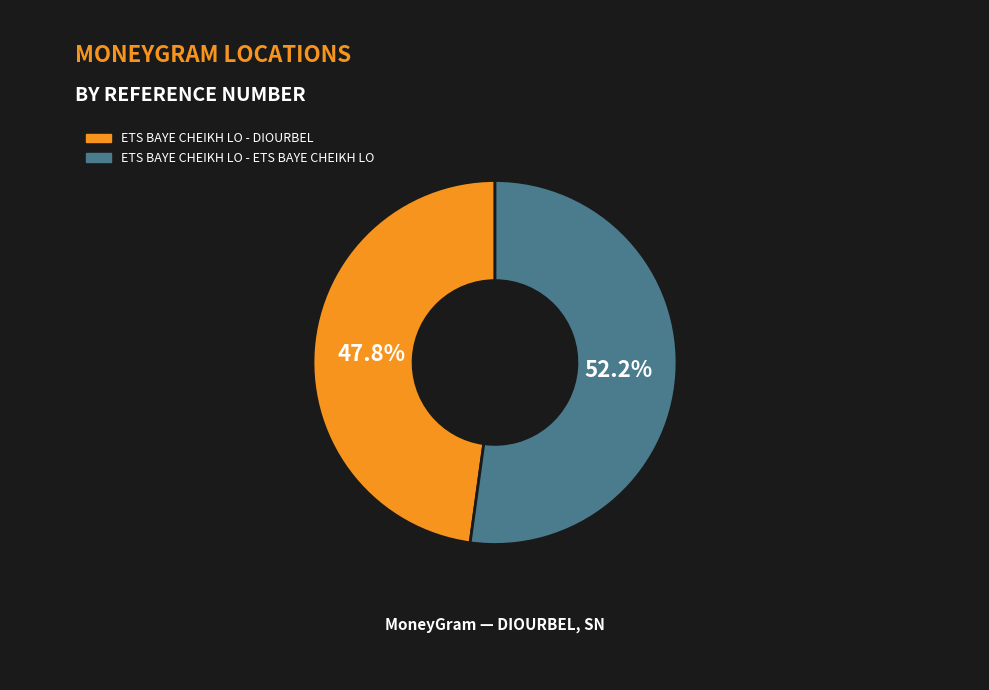

Count the number of slices in the pie.

2